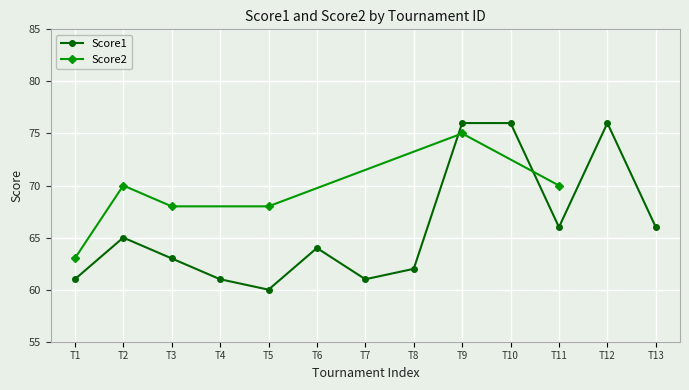

The value of Score1 at T2 is 101. True or false?

False